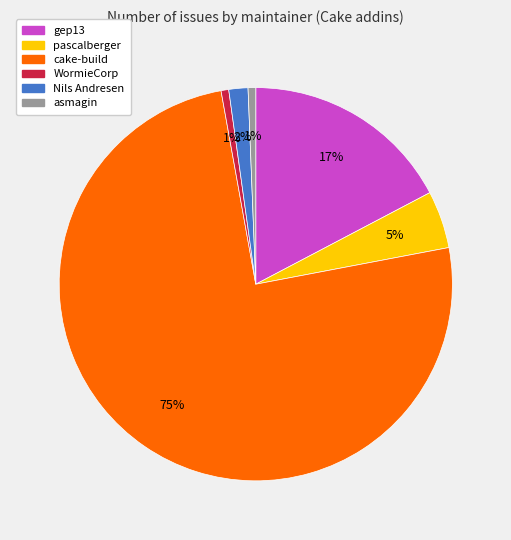

What percentage is the WormieCorp slice, to the nearest percent?

1%